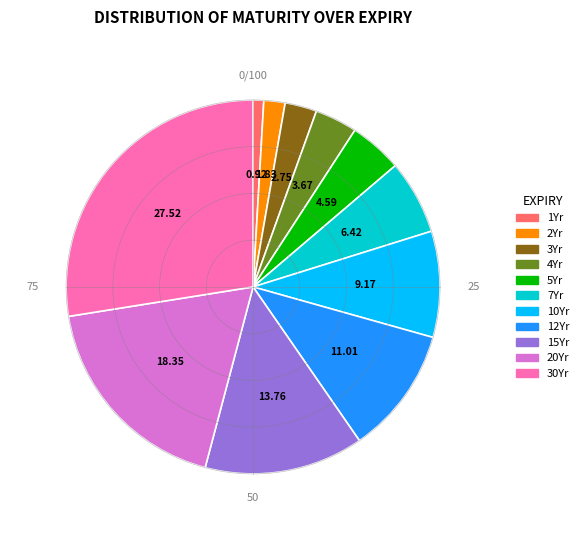

Rank the categories by value from lowest to highest.

1Yr, 2Yr, 3Yr, 4Yr, 5Yr, 7Yr, 10Yr, 12Yr, 15Yr, 20Yr, 30Yr